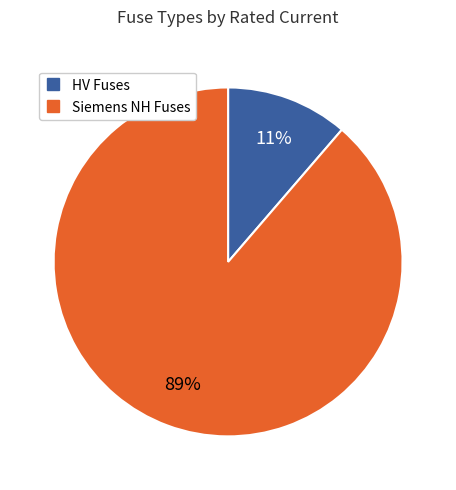

Is there a majority slice in this chart?

Yes